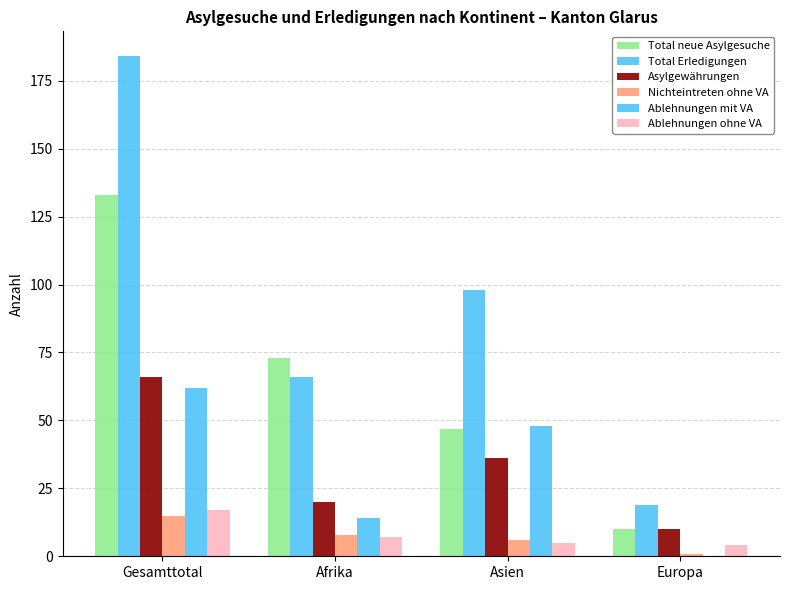

Are the bars grouped side by side (vs. stacked)?

Yes